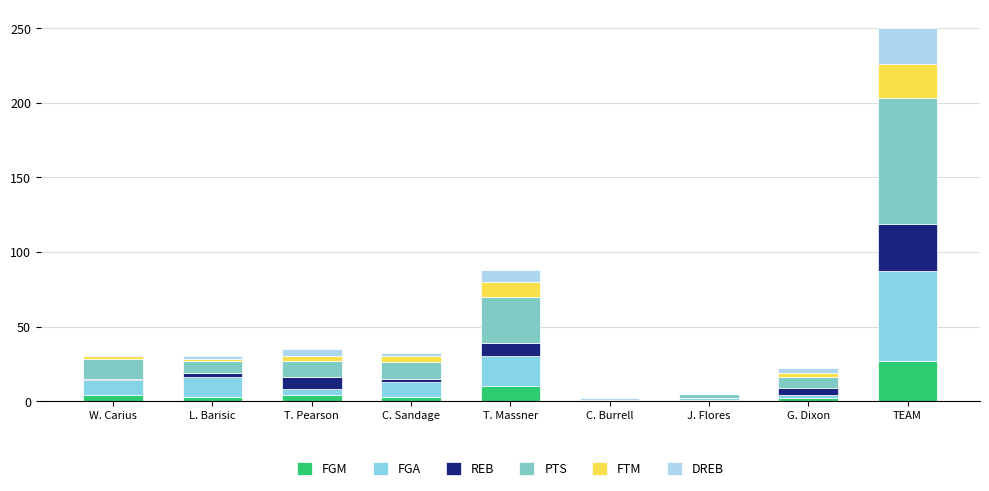

What value does the PTS series have at G. Dixon?

7